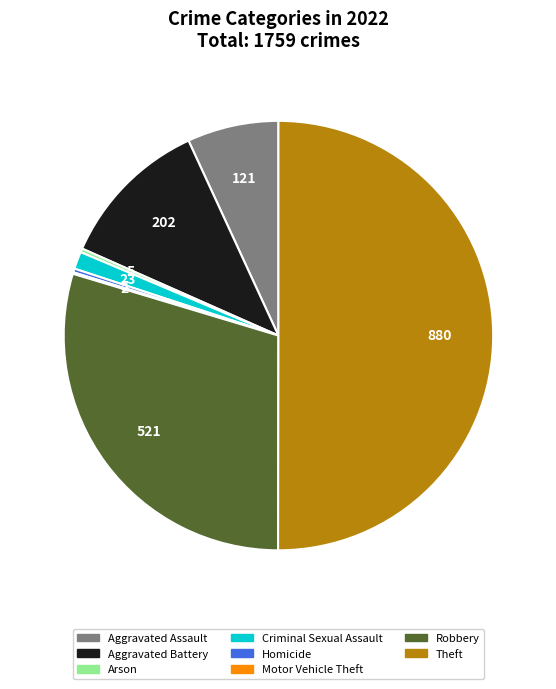

What is the ratio of the value at Theft to the value at Aggravated Battery?

4.4